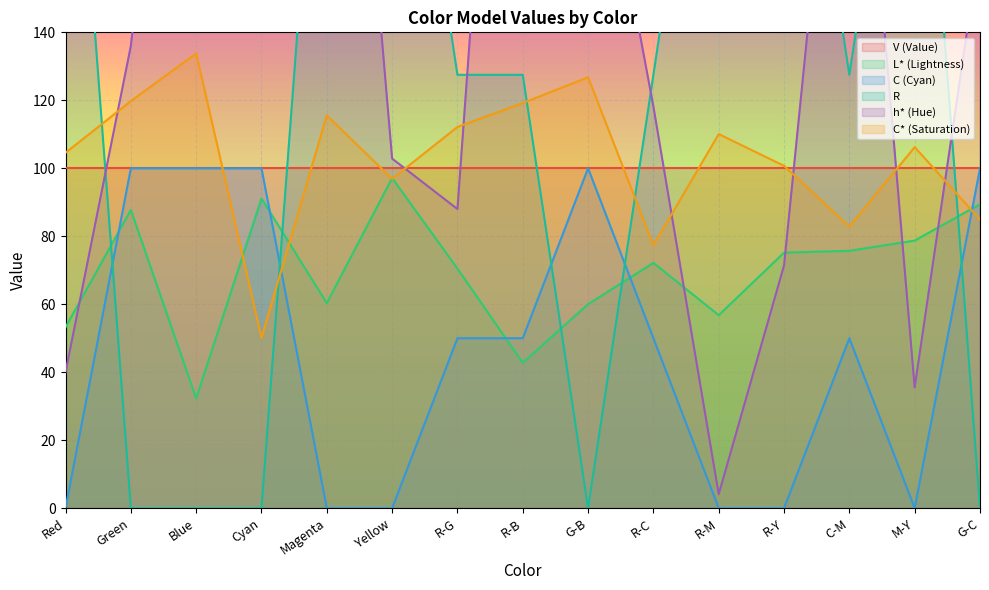

Between Green and G-C, which is larger?

G-C